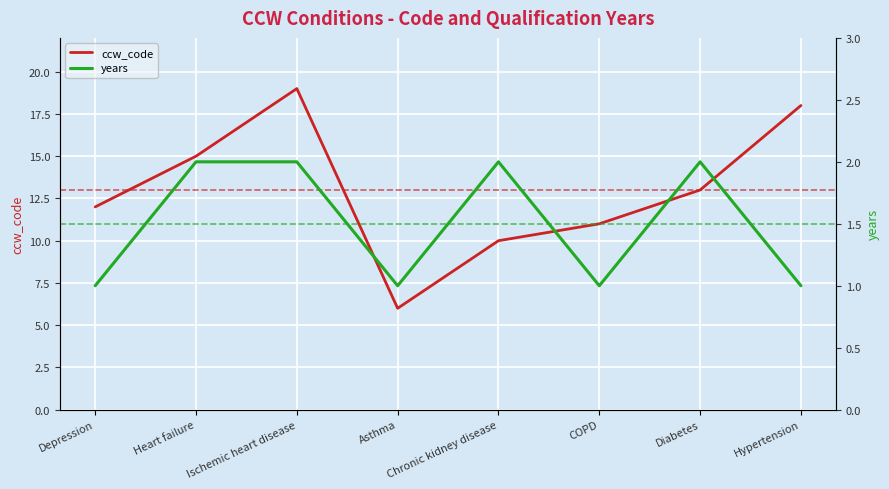

At which label does ccw_code first exceed 13?

Heart failure